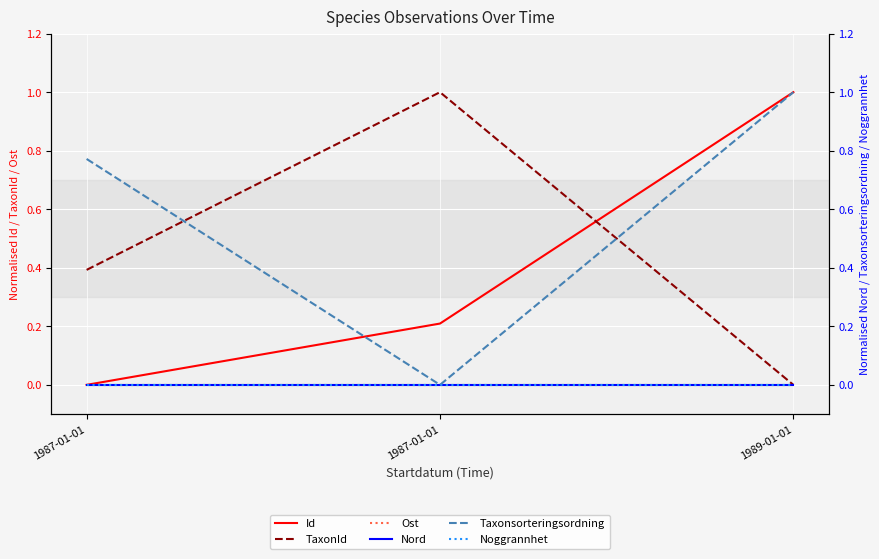

What is the difference between the maximum and minimum values in the TaxonId series?

1.0